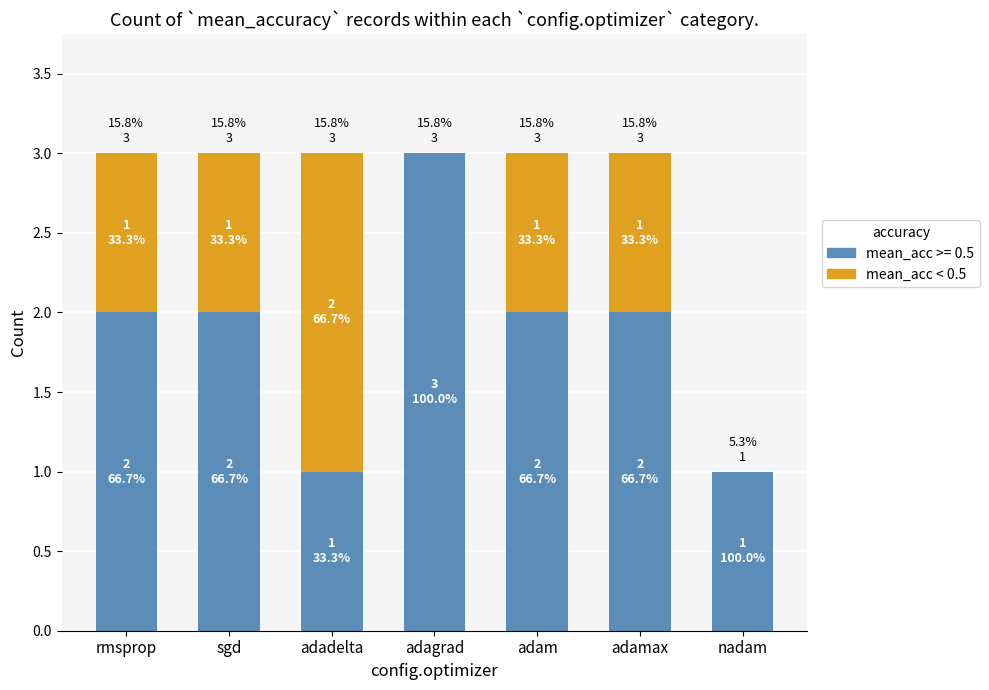

At which category does the chart reach its peak across all series?

adadelta